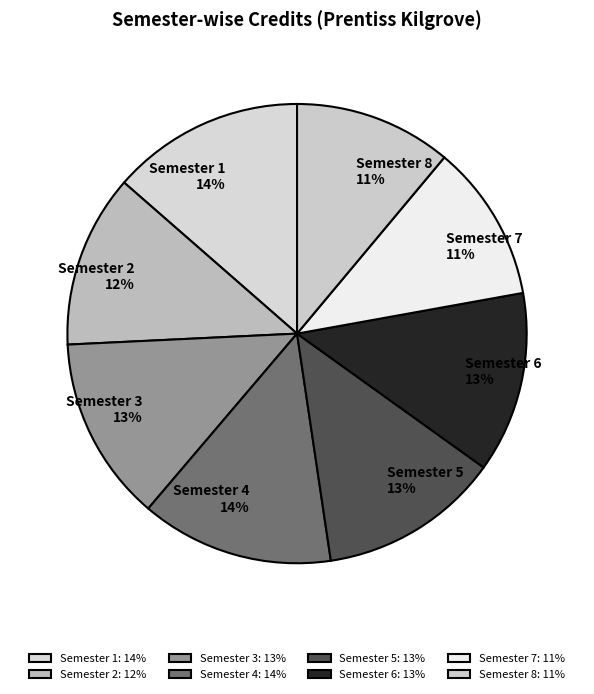

Is it true that Semester 1 is 14% of the pie?

True